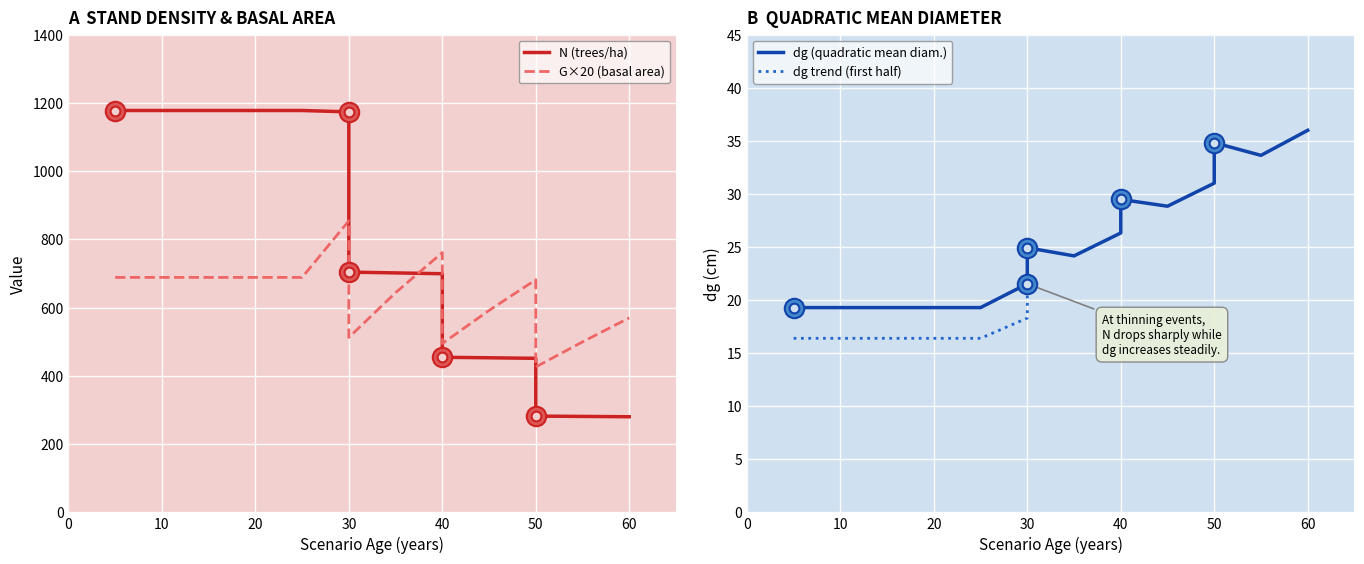

At how many categories does at least one series exceed 359?

17